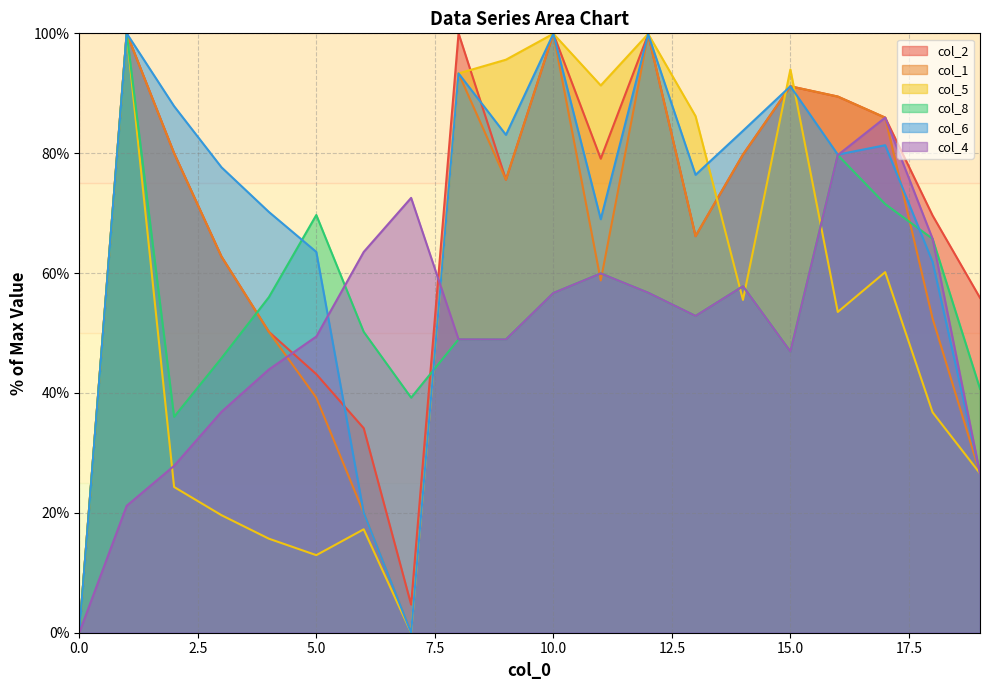

Reading right to left, list all the values displayed in this chart.

col_2: 19=55.9	18=69.6	17=85.9	16=89.5	15=91.2	14=79.8	13=66.2	12=99.8	11=79.1	10=99.9	9=75.6	8=100.0	7=4.7	6=34.1	5=43.1	4=50.2	3=62.7	2=80.0	1=100.0	0=0.0
col_1: 19=26.6	18=52.4	17=85.9	16=89.5	15=91.2	14=79.8	13=66.2	12=99.8	11=58.8	10=99.9	9=75.6	8=93.3	7=0.0	6=20.0	5=39.2	4=50.2	3=62.7	2=80.0	1=100.0	0=0.0
col_5: 19=26.6	18=36.8	17=60.2	16=53.5	15=94.0	14=55.5	13=86.2	12=99.9	11=91.3	10=99.9	9=95.6	8=93.3	7=0.0	6=17.3	5=12.9	4=15.7	3=19.6	2=24.3	1=100.0	0=0.0
col_8: 19=40.7	18=65.7	17=71.5	16=79.7	15=46.9	14=57.8	13=52.9	12=56.7	11=59.9	10=56.7	9=48.9	8=49.0	7=39.2	6=50.2	5=69.7	4=56.0	3=45.8	2=36.0	1=100.0	0=0.0
col_6: 19=26.6	18=61.9	17=81.3	16=79.8	15=91.2	14=83.7	13=76.4	12=99.8	11=69.0	10=99.9	9=83.1	8=93.3	7=0.0	6=20.0	5=63.5	4=70.2	3=77.6	2=87.8	1=100.0	0=0.0
col_4: 19=26.6	18=65.7	17=85.9	16=79.7	15=46.9	14=57.8	13=52.9	12=56.7	11=59.9	10=56.7	9=48.9	8=49.0	7=72.5	6=63.5	5=49.4	4=43.9	3=36.9	2=27.8	1=21.2	0=0.0